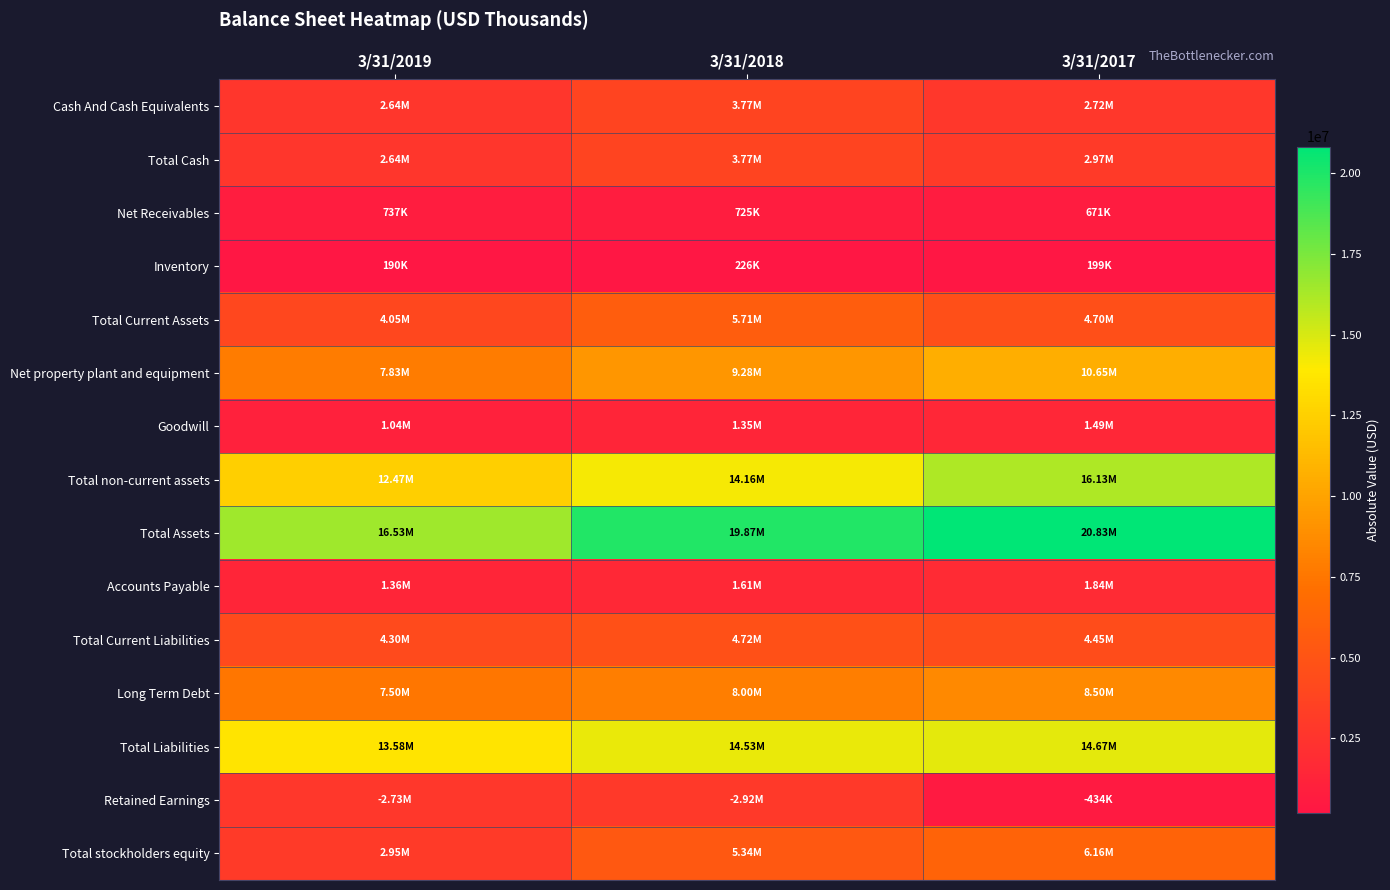

List the series in order of their peak value, lowest first.

Inventory, Net Receivables, Goodwill, Accounts Payable, Retained Earnings, Cash And Cash Equivalents, Total Cash, Total Current Liabilities, Total Current Assets, Total stockholders equity, Long Term Debt, Net property plant and equipment, Total Liabilities, Total non-current assets, Total Assets